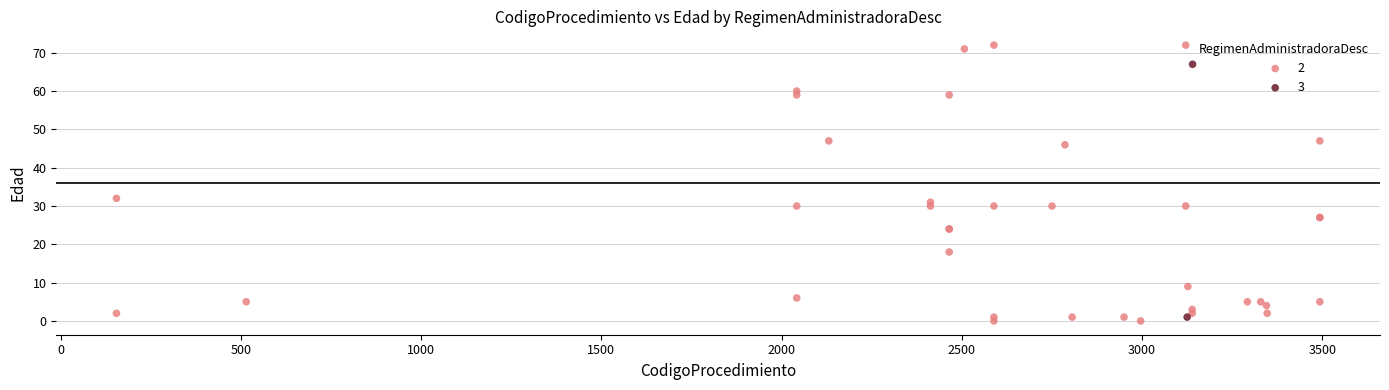

What are all the series names shown in the legend?

2, 3